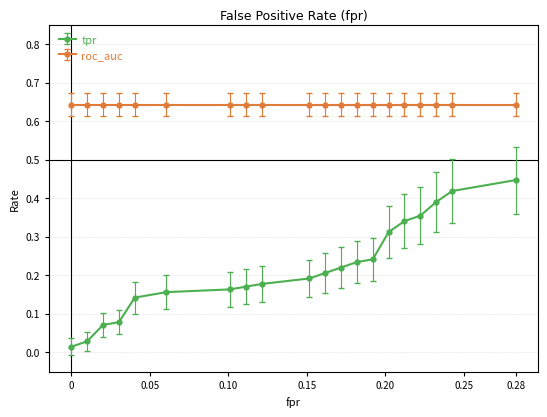

What is the sum of all roc_auc values?

12.8